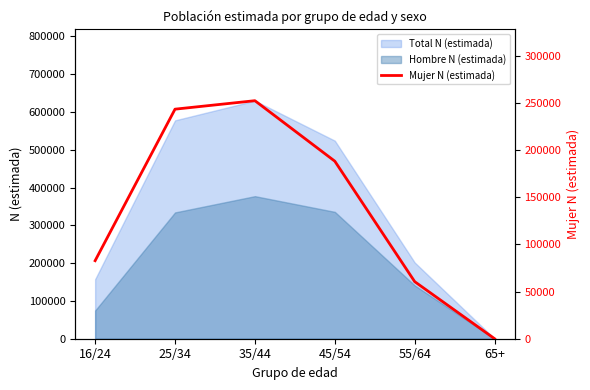

Which label corresponds to the largest value in the chart?

35/44